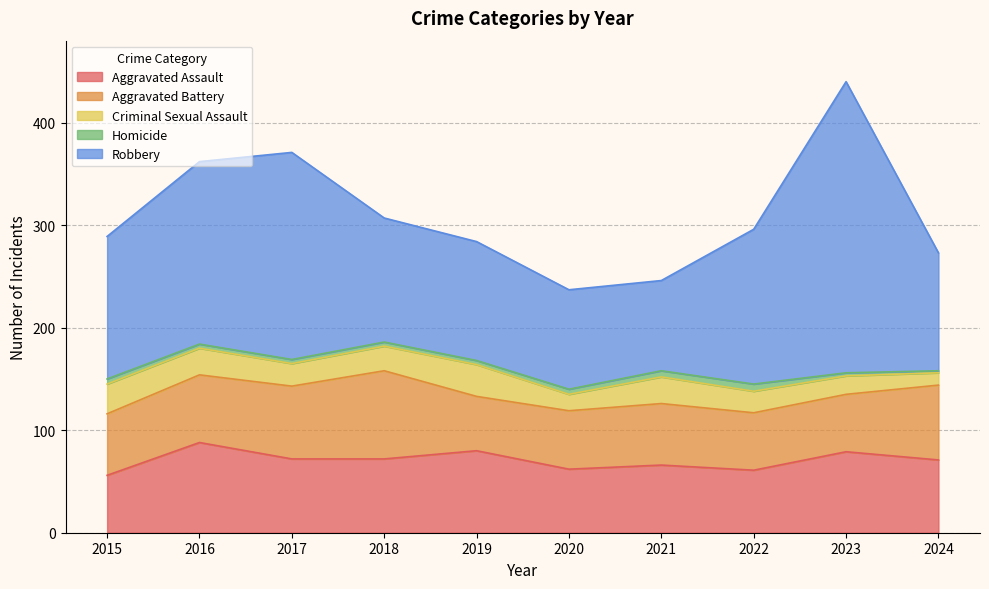

Where is the first local maximum for Homicide?

2022